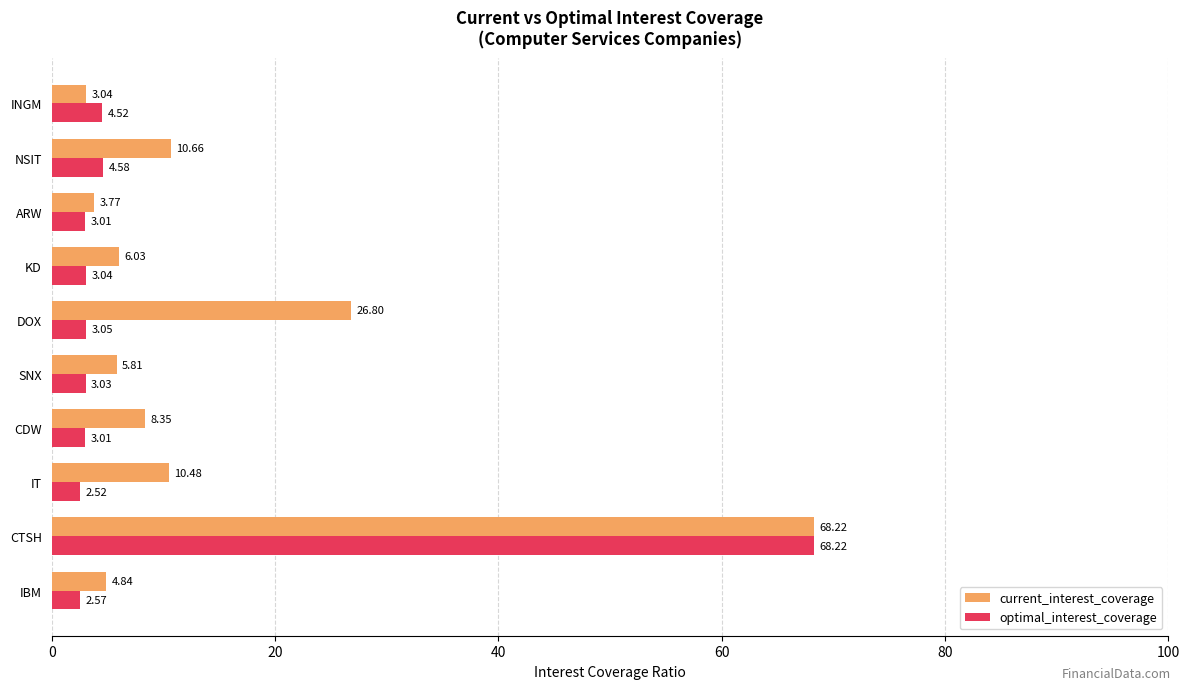

Where is optimal_interest_coverage nearest to the value 35?

NSIT